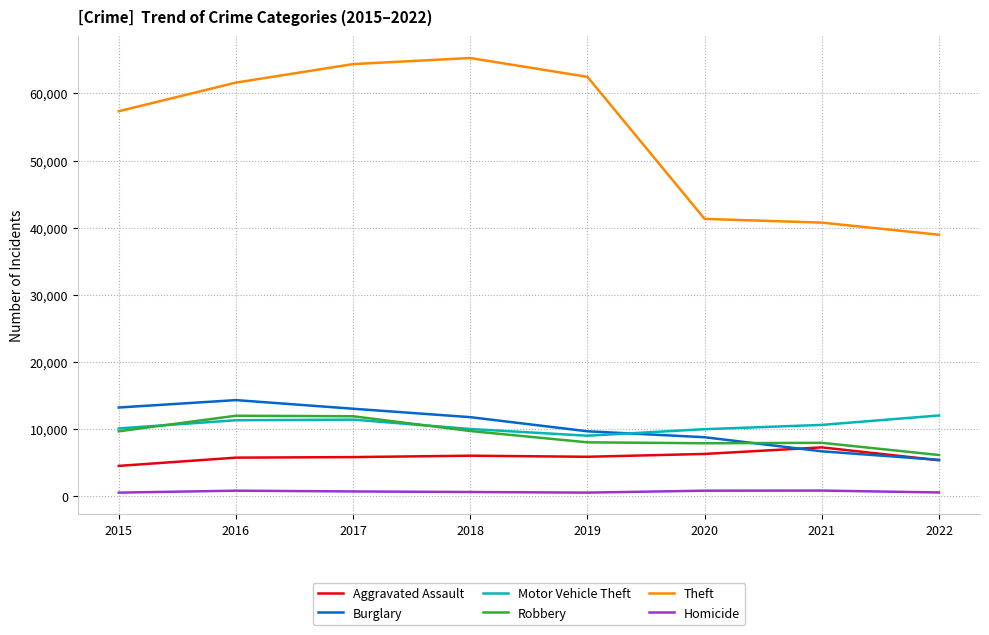

Does the chart have visible grid lines?

Yes